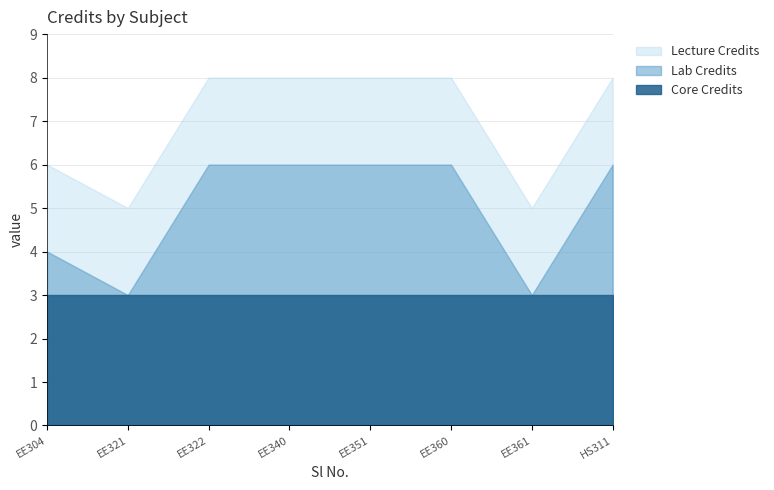

What is the highest value of the Lab Credits series?

6